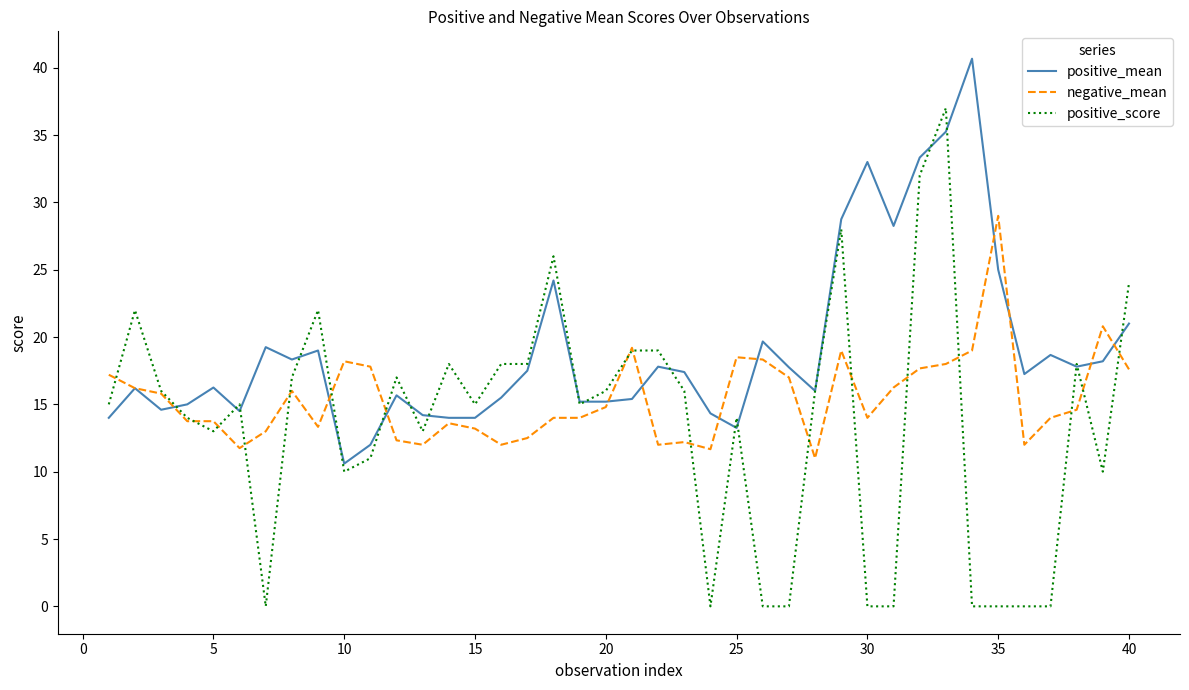

List the series in order of their peak value, highest first.

positive_mean, positive_score, negative_mean